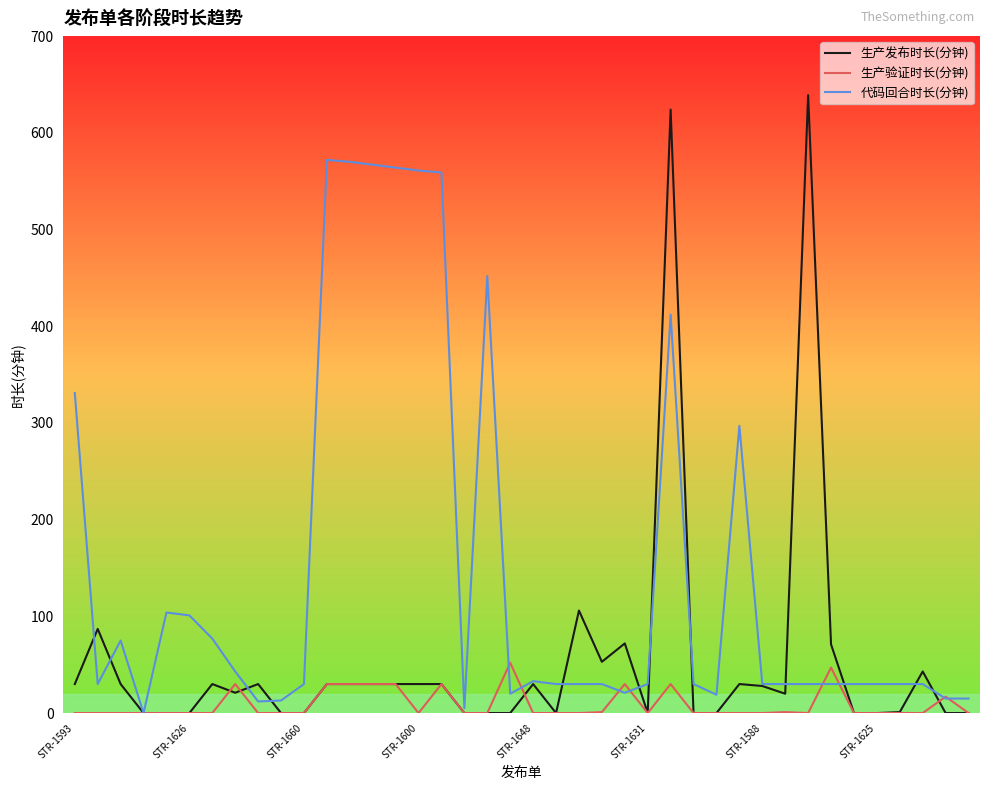

True or false: 生产发布时长(分钟) and 生产验证时长(分钟) cross at least once.

True